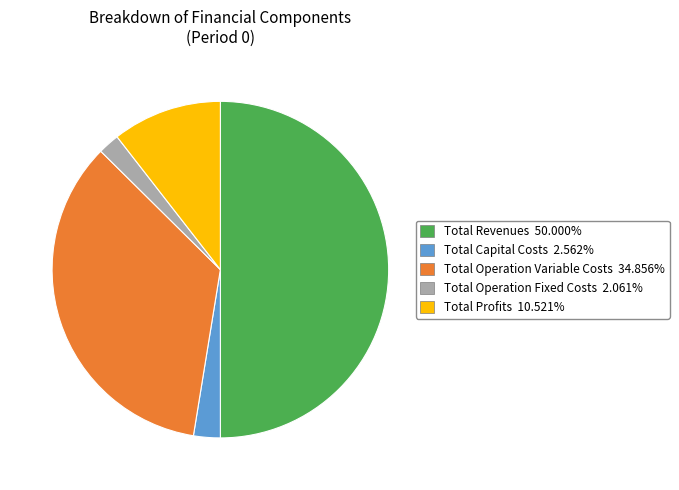

Rank the categories by value from lowest to highest.

Total Operation Fixed Costs, Total Capital Costs, Total Profits, Total Operation Variable Costs, Total Revenues